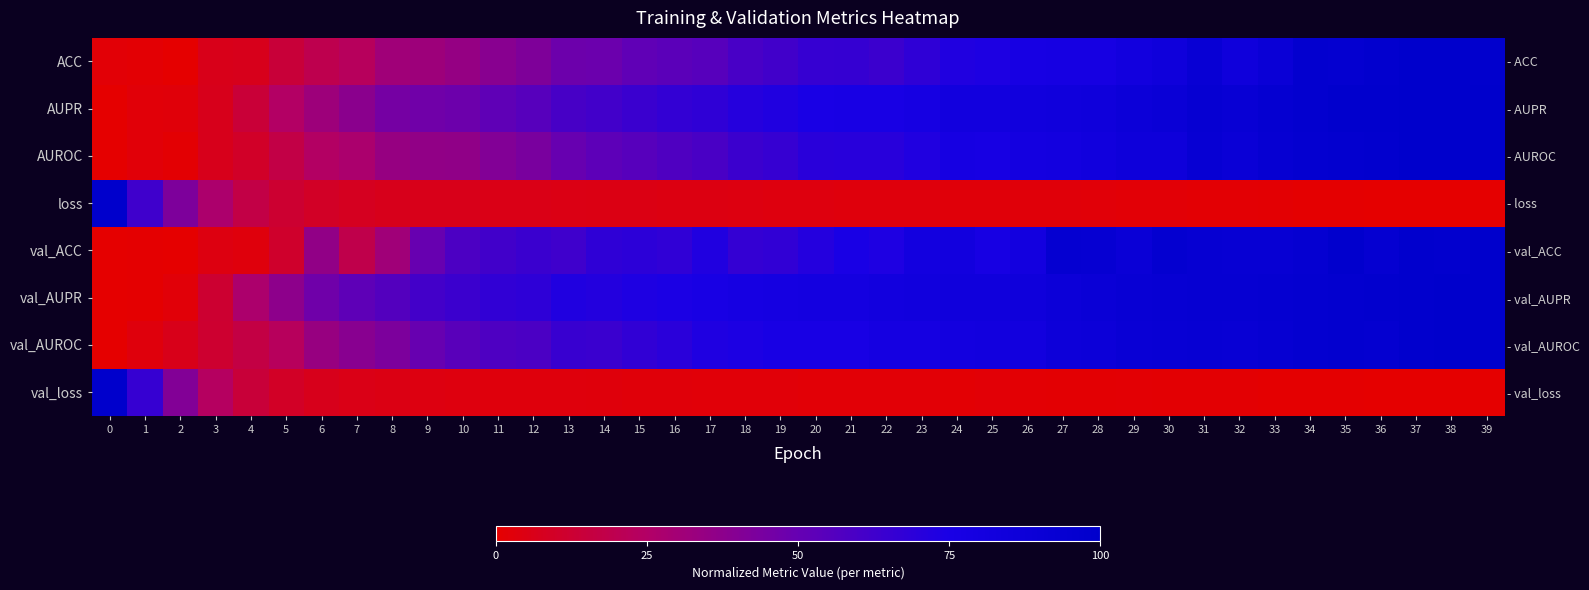

Is the value of val_ACC at 2 greater than the value of ACC at 9?

No